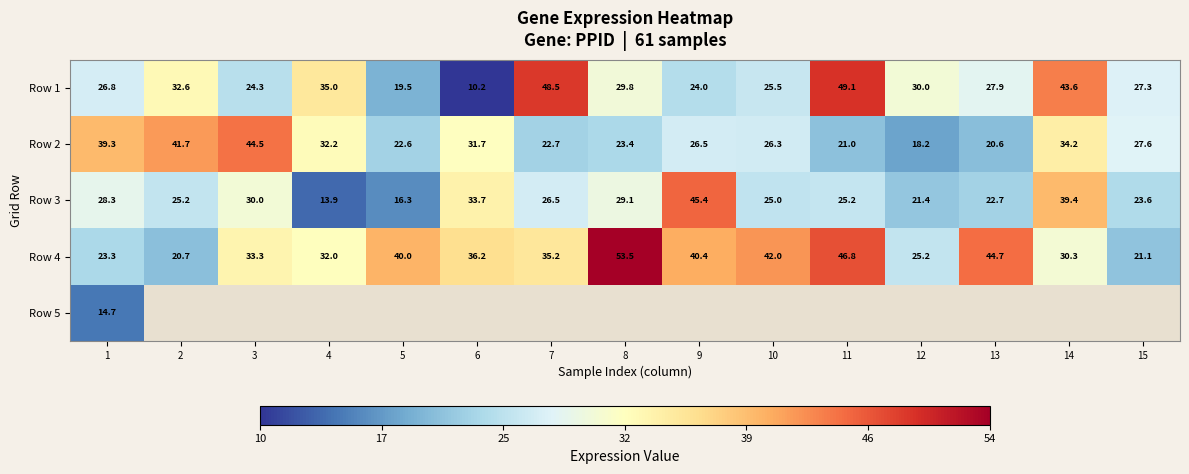

Is it true that Row 1 equals 12.9 at 13?

False